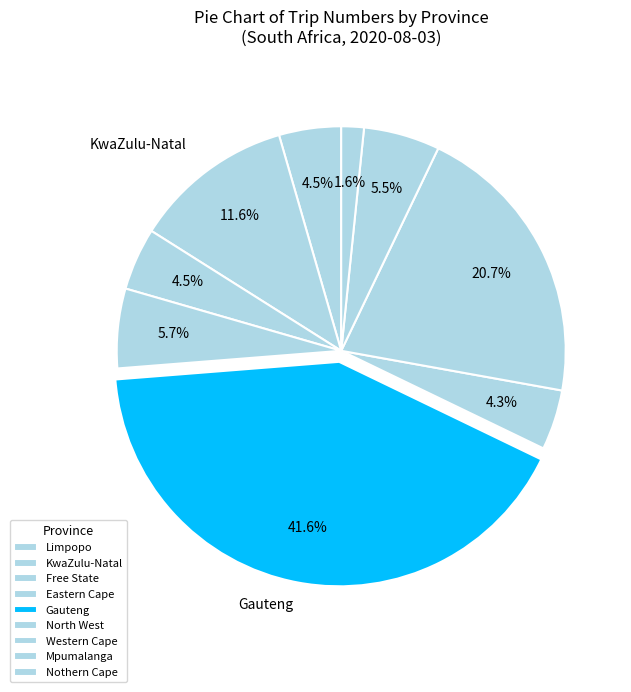

Is North West the majority of the pie?

No